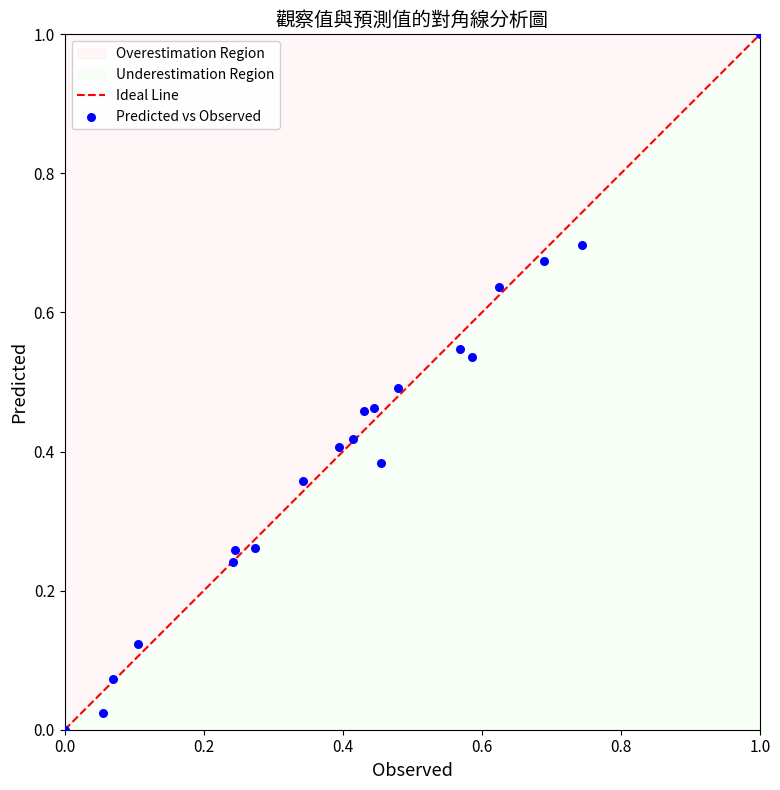

What is the range of X values (max minus min)?

1.0